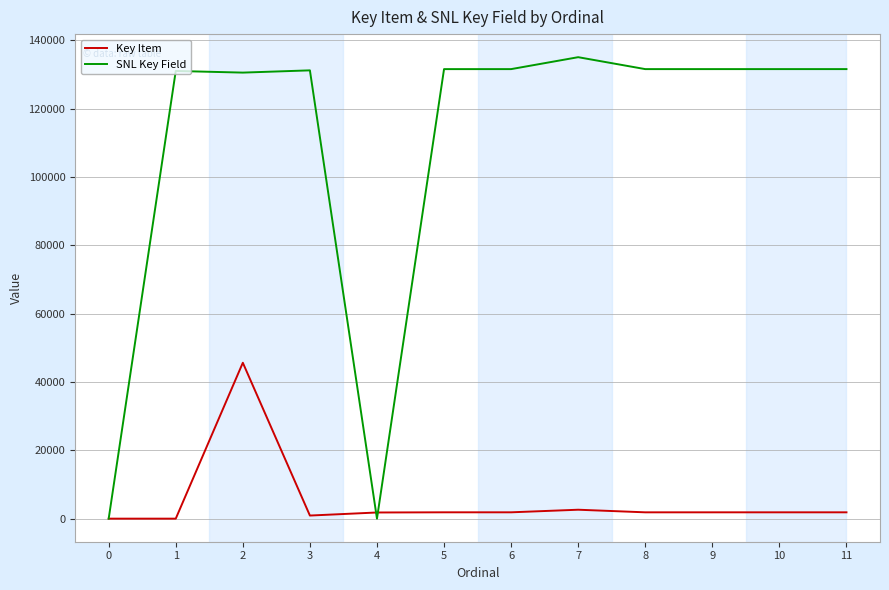

What is the spread (max minus min) of values at 8?

129681